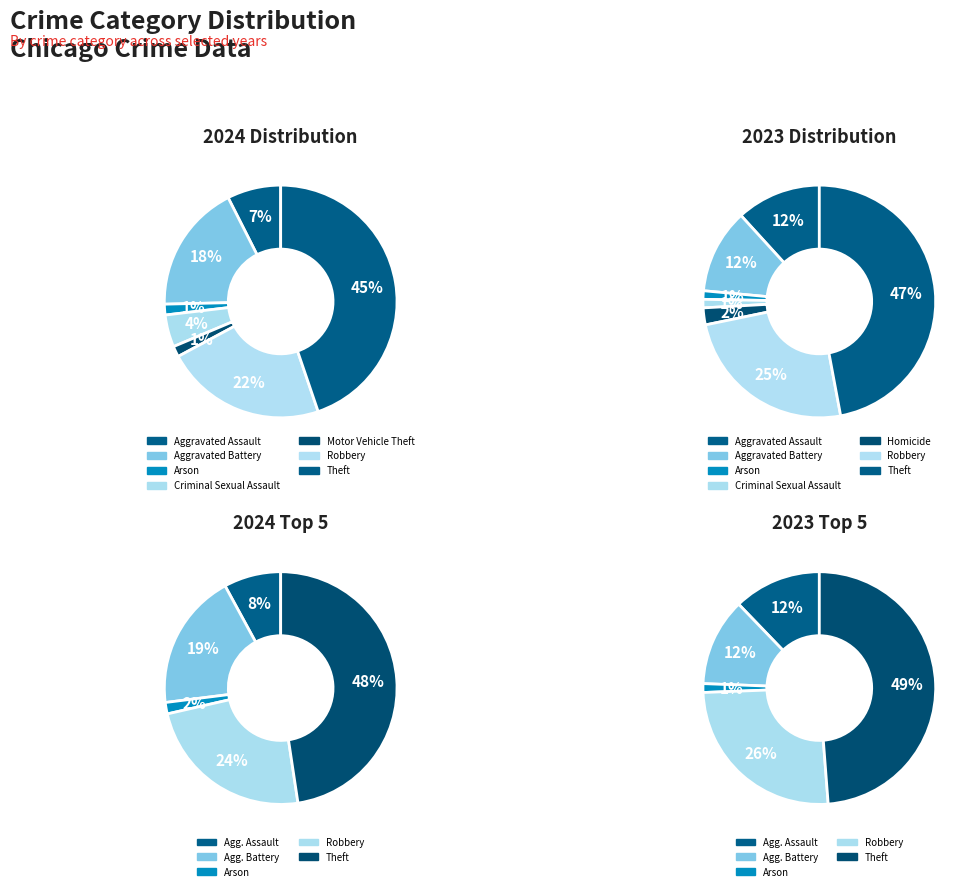

How many slices are in this pie chart?

8